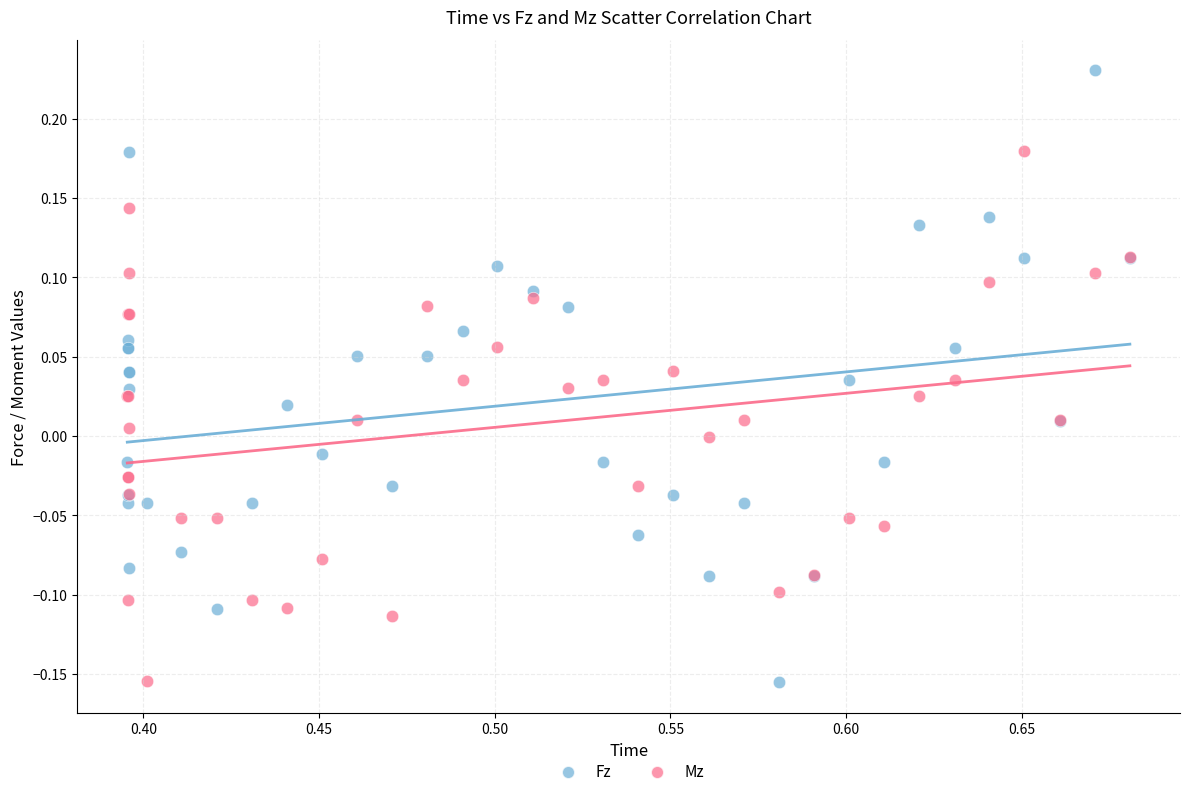

Which series has the widest spread of Y values?

Fz